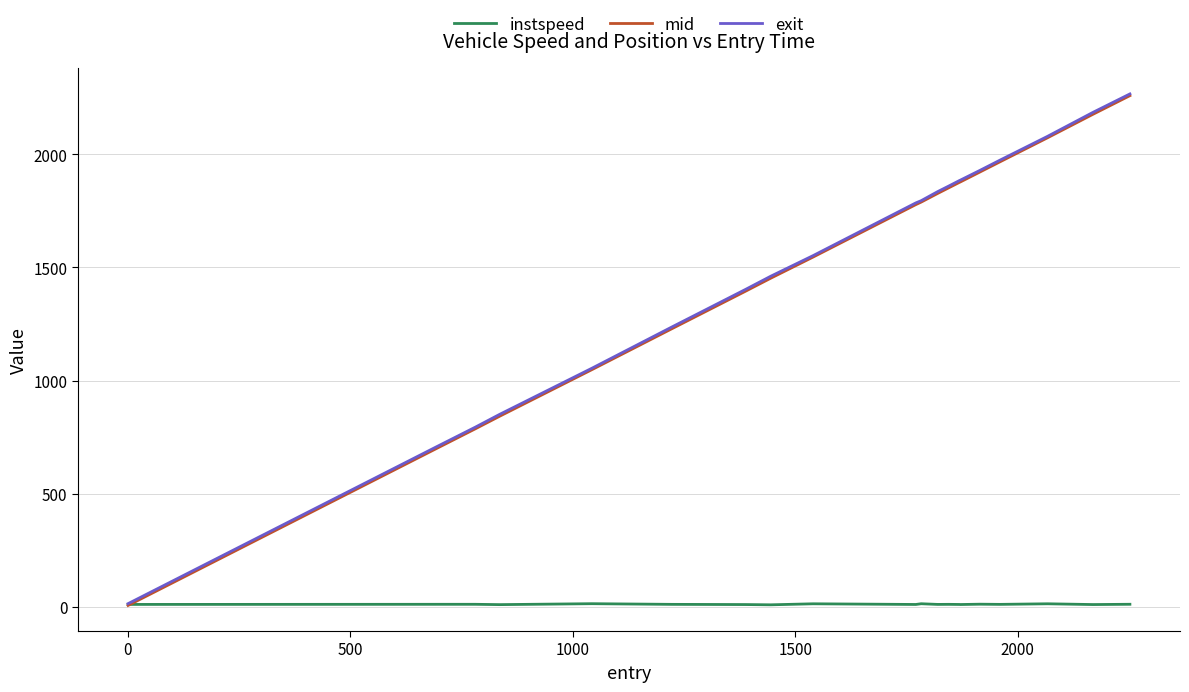

What is the maximum value for exit?

2266.0